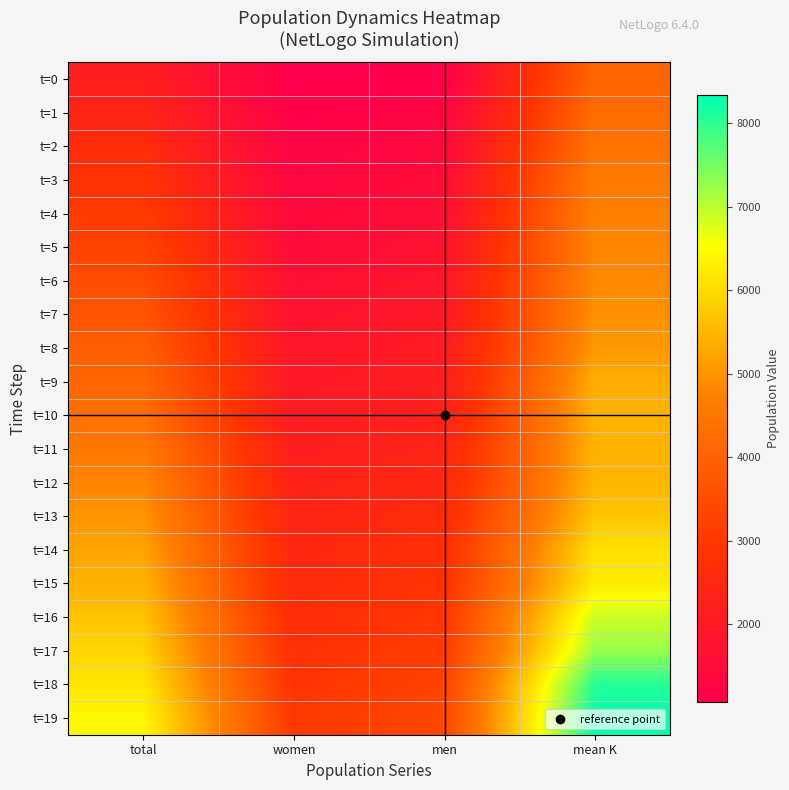

At which category does the chart reach its peak across all series?

mean K